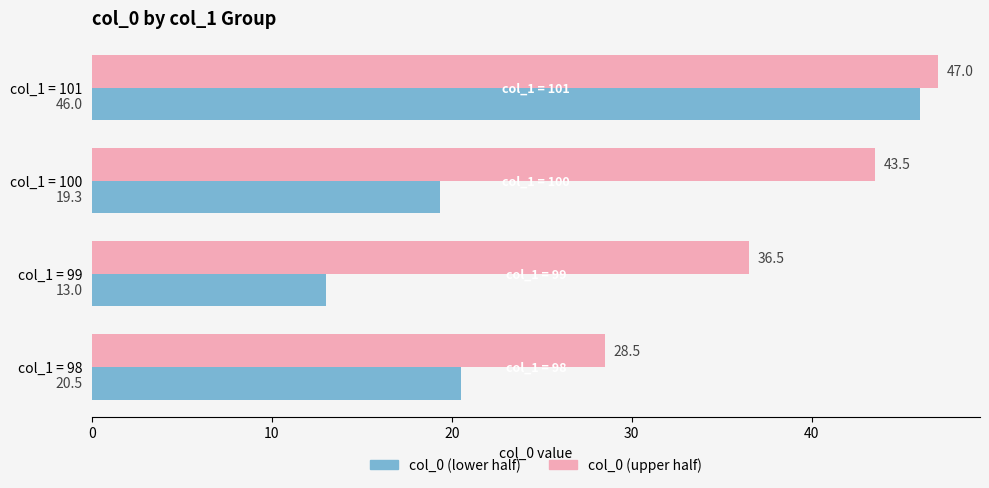

What is the difference between the maximum and minimum values in the col_0 (upper half) series?

18.5